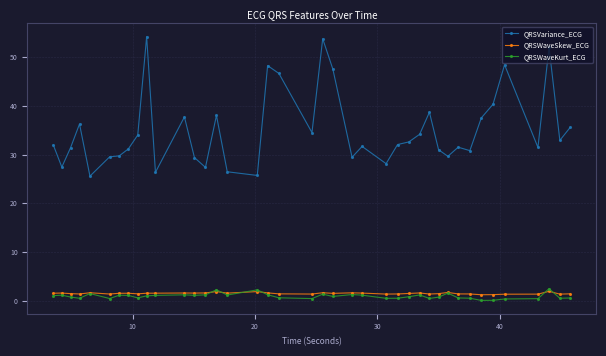

What is the value of the QRSWaveSkew_ECG point at the 40th from the left?

1.5